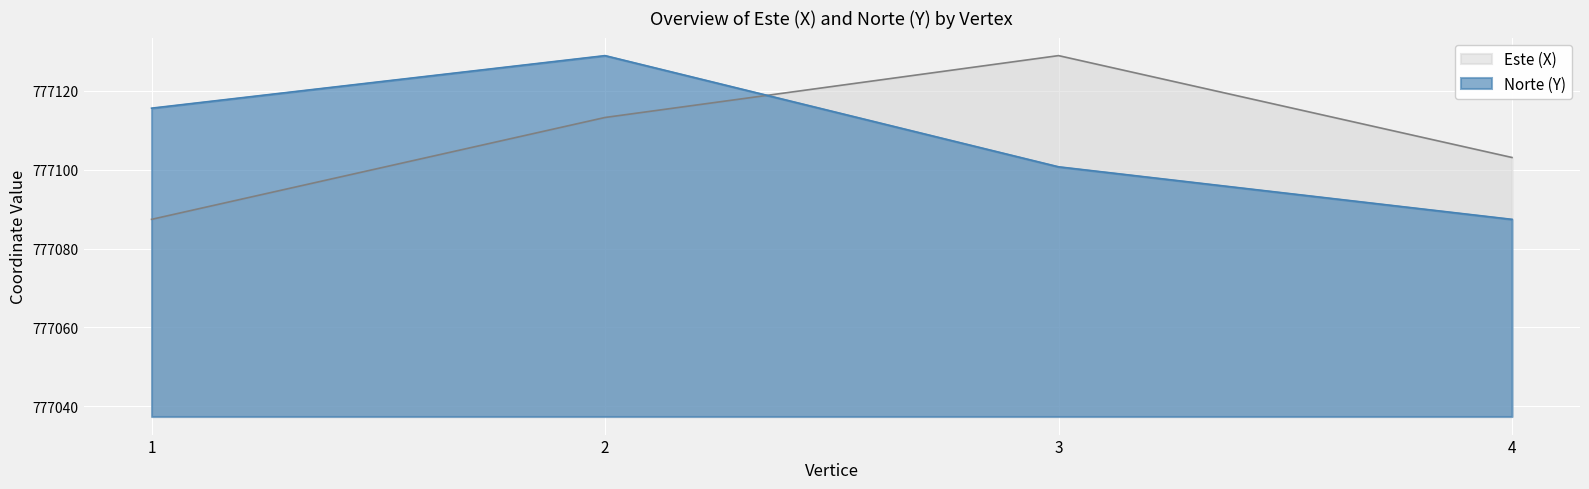

How many interior local peaks does the Norte (Y) series have?

1